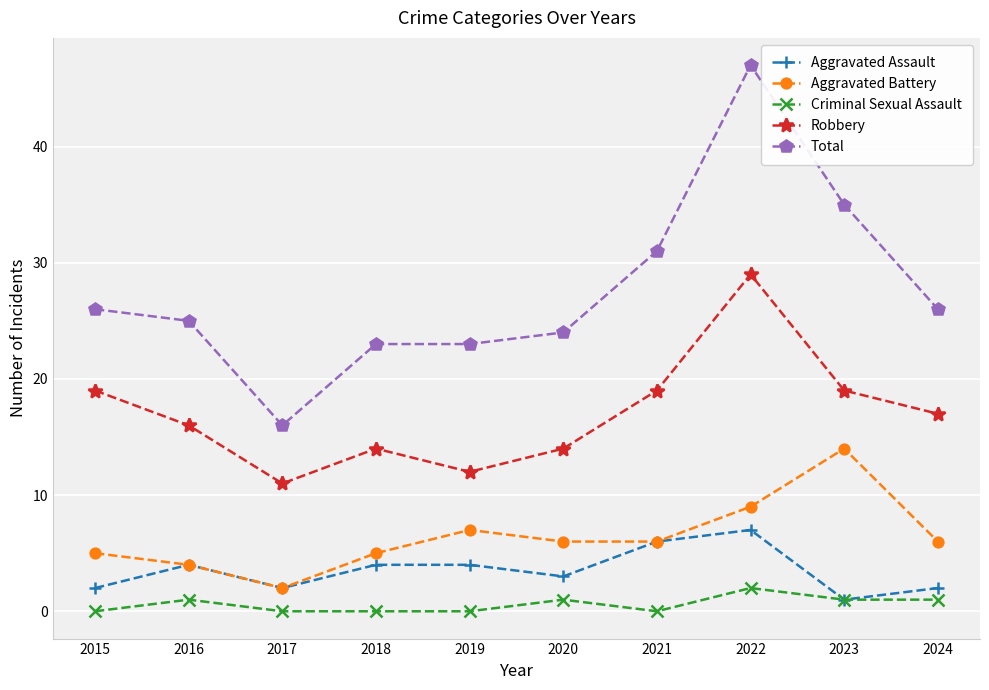

At which category does Criminal Sexual Assault reach its first local peak?

2016